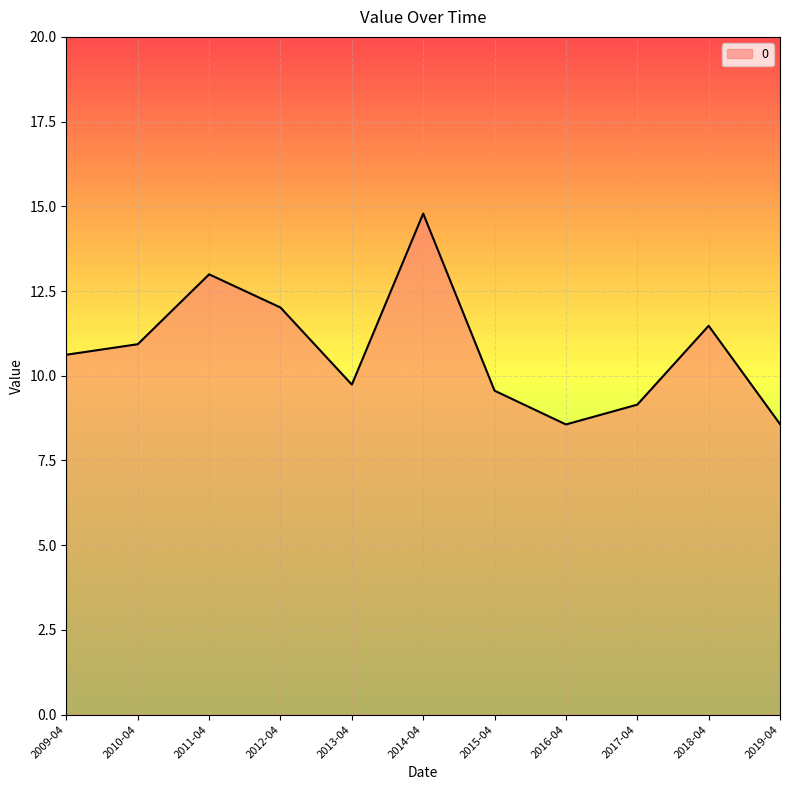

Where is the data nearest to the value 11?

2010-04